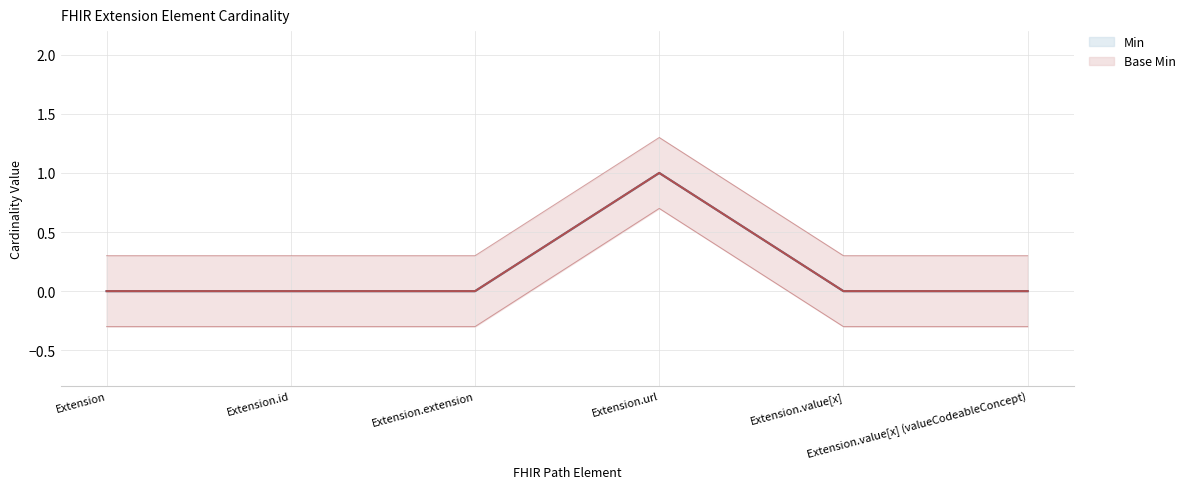

Count the Base Min values in the range 0 to 1.

6